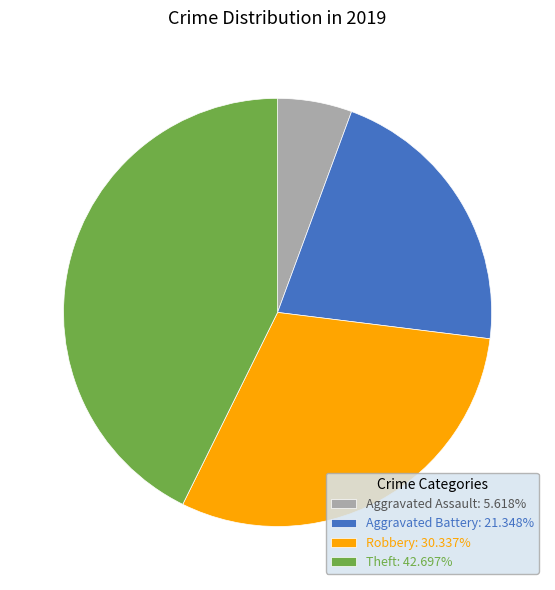

How many slices are in this pie chart?

4